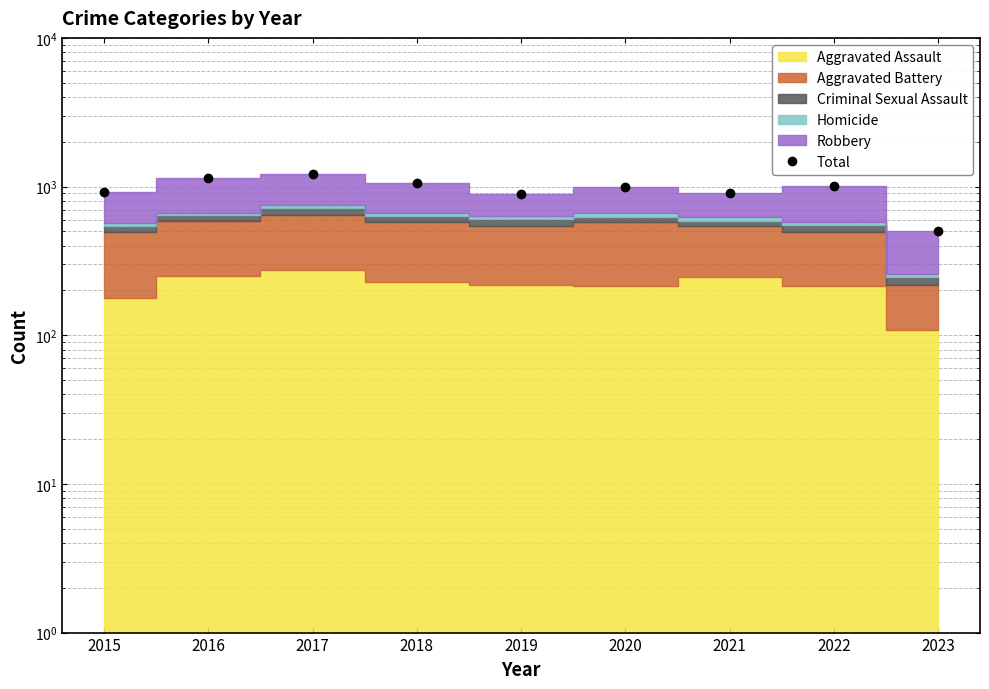

List the labels in order of value, largest first.

2017, 2016, 2018, 2022, 2020, 2015, 2021, 2019, 2023